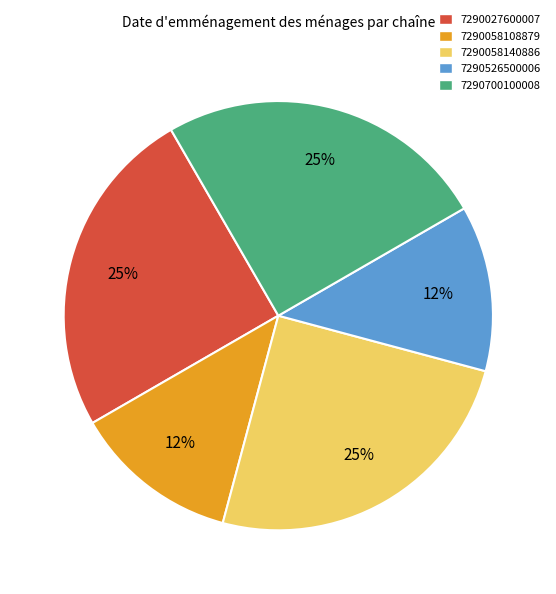

What percentage is the 7290027600007 slice, to the nearest percent?

25%